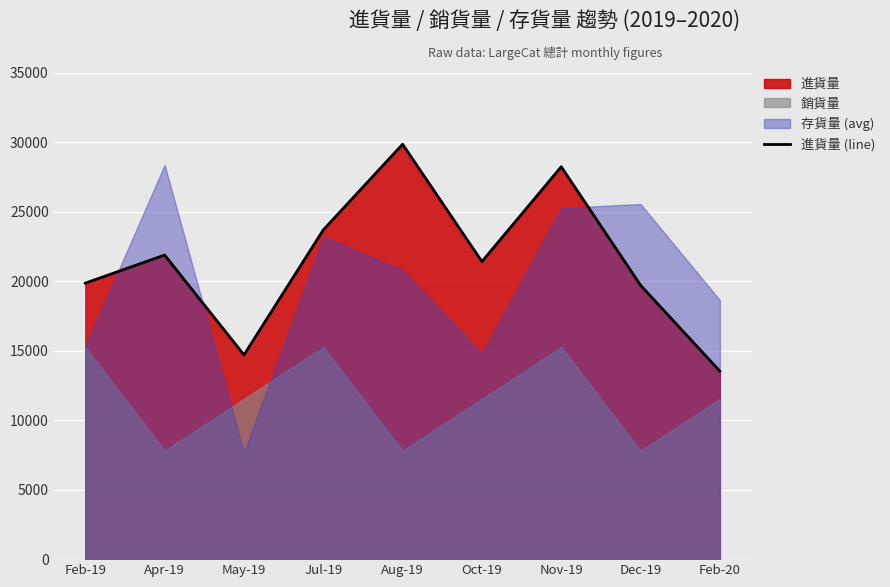

What is the change in value from Feb-19 to Dec-19?

-155